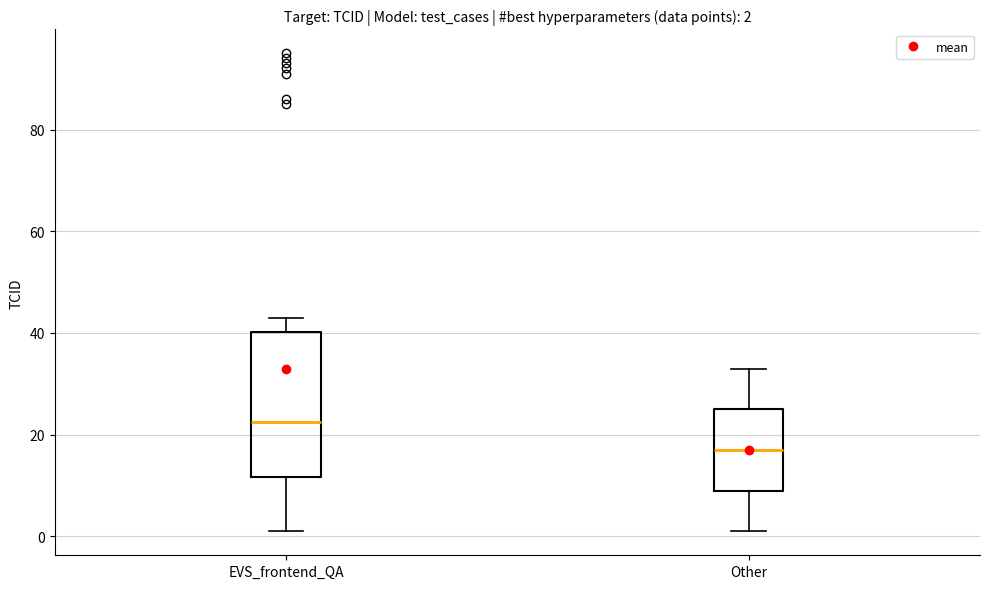

Which box has the highest median line?

EVS_frontend_QA